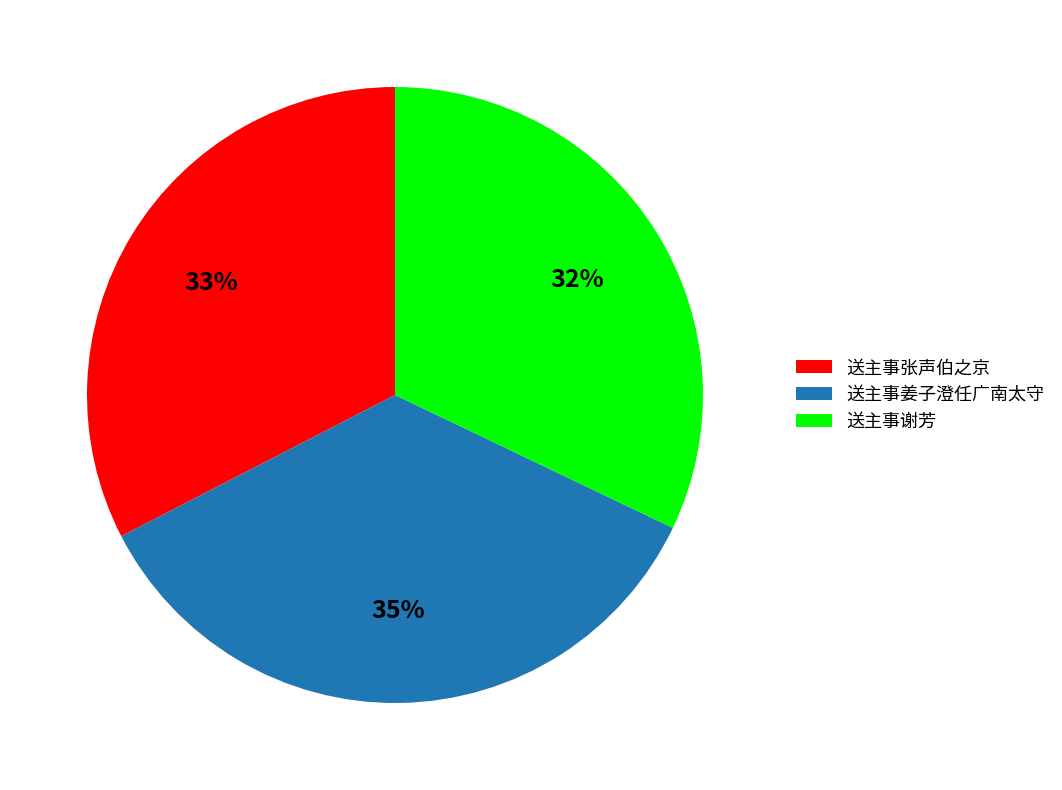

The 送主事谢芳 slice represents 19% of the pie. True or false?

False